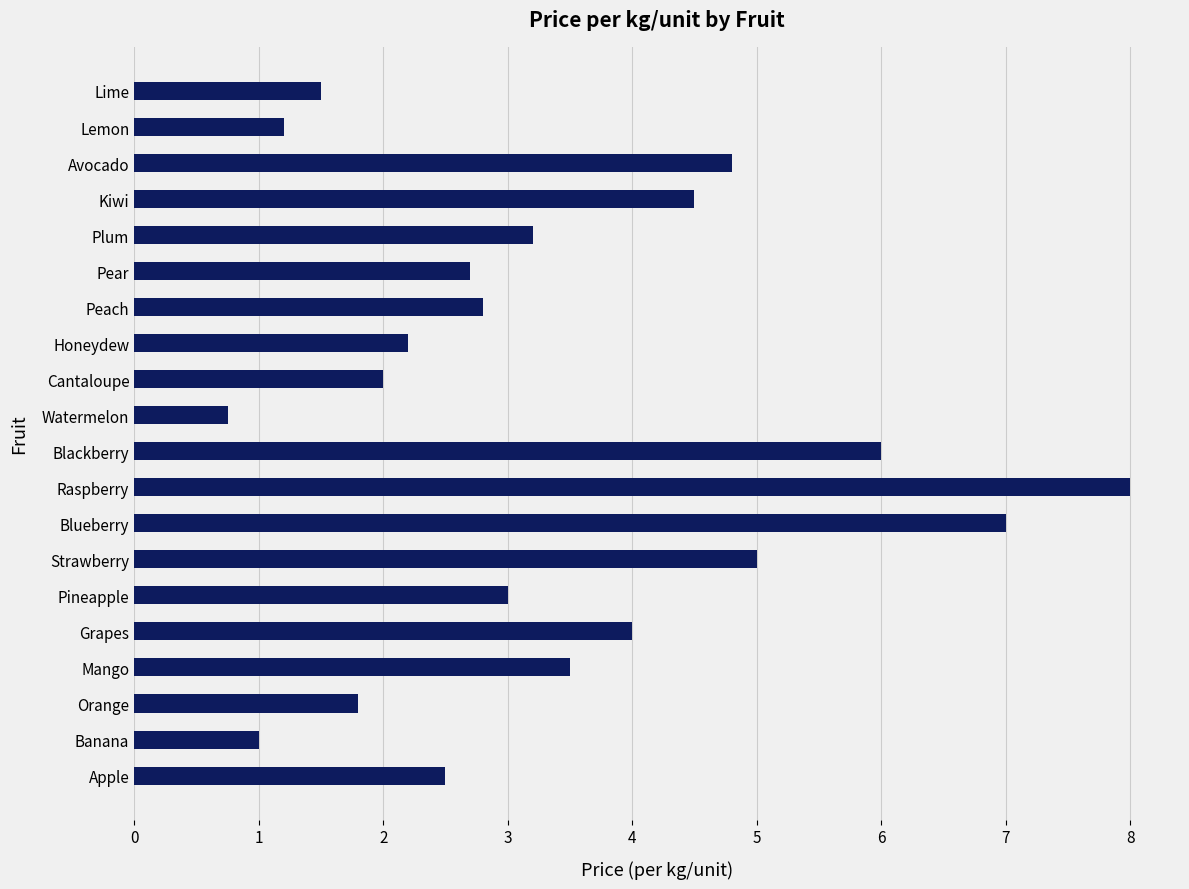

Reading bottom to top, what are all the values shown in this chart?

2.5	1.0	1.8	3.5	4.0	3.0	5.0	7.0	8.0	6.0	0.8	2.0	2.2	2.8	2.7	3.2	4.5	4.8	1.2	1.5